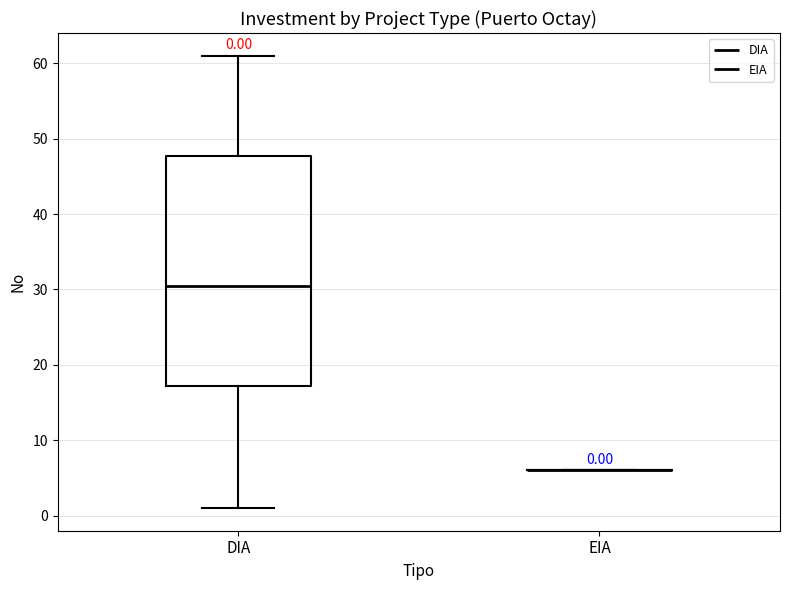

Comparing the boxes themselves (not the whiskers), which one is the tallest?

DIA